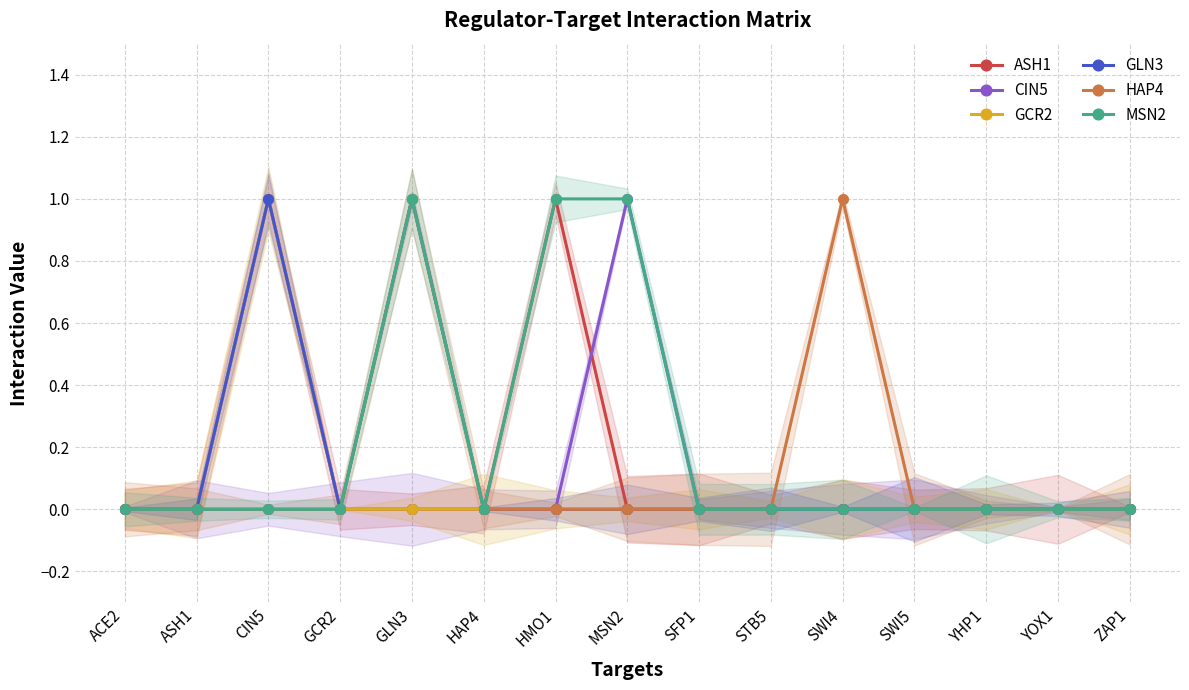

Which category has the highest value across all series?

CIN5